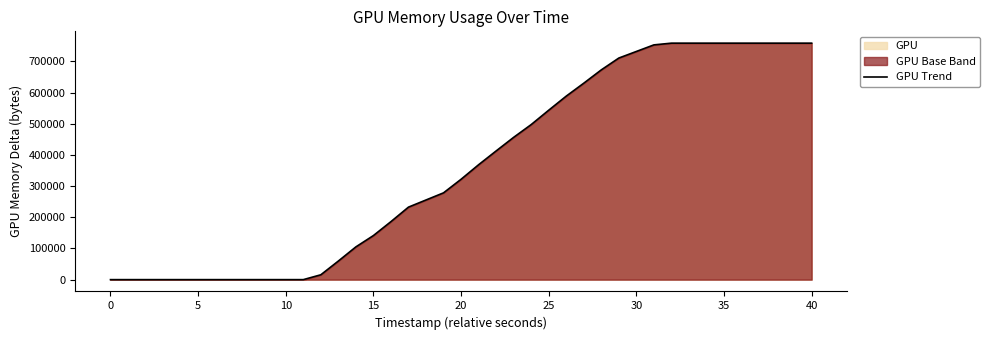

What is the maximum value shown in the chart?

758248